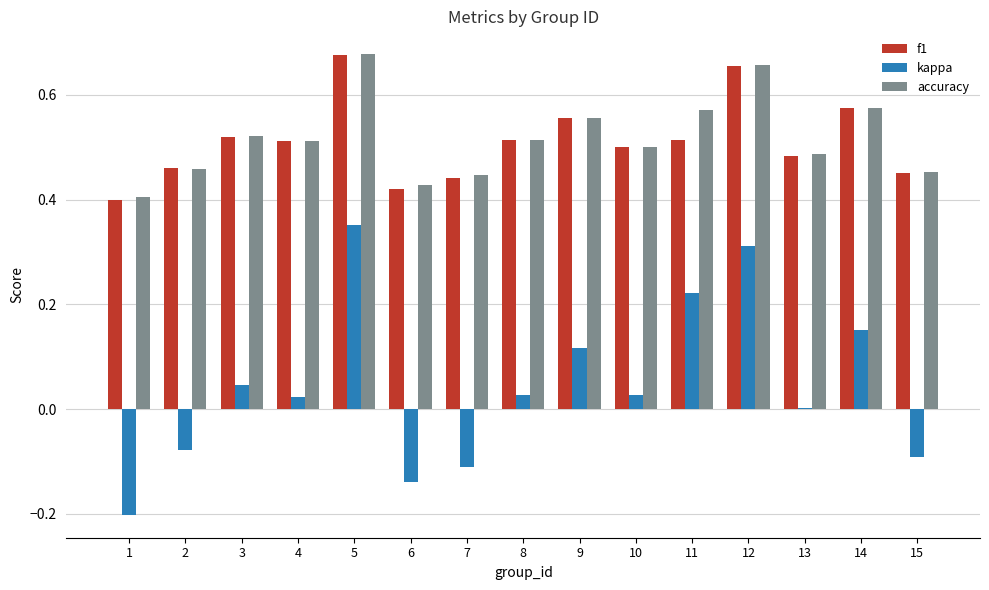

What is the total value across all series at 12?

1.6